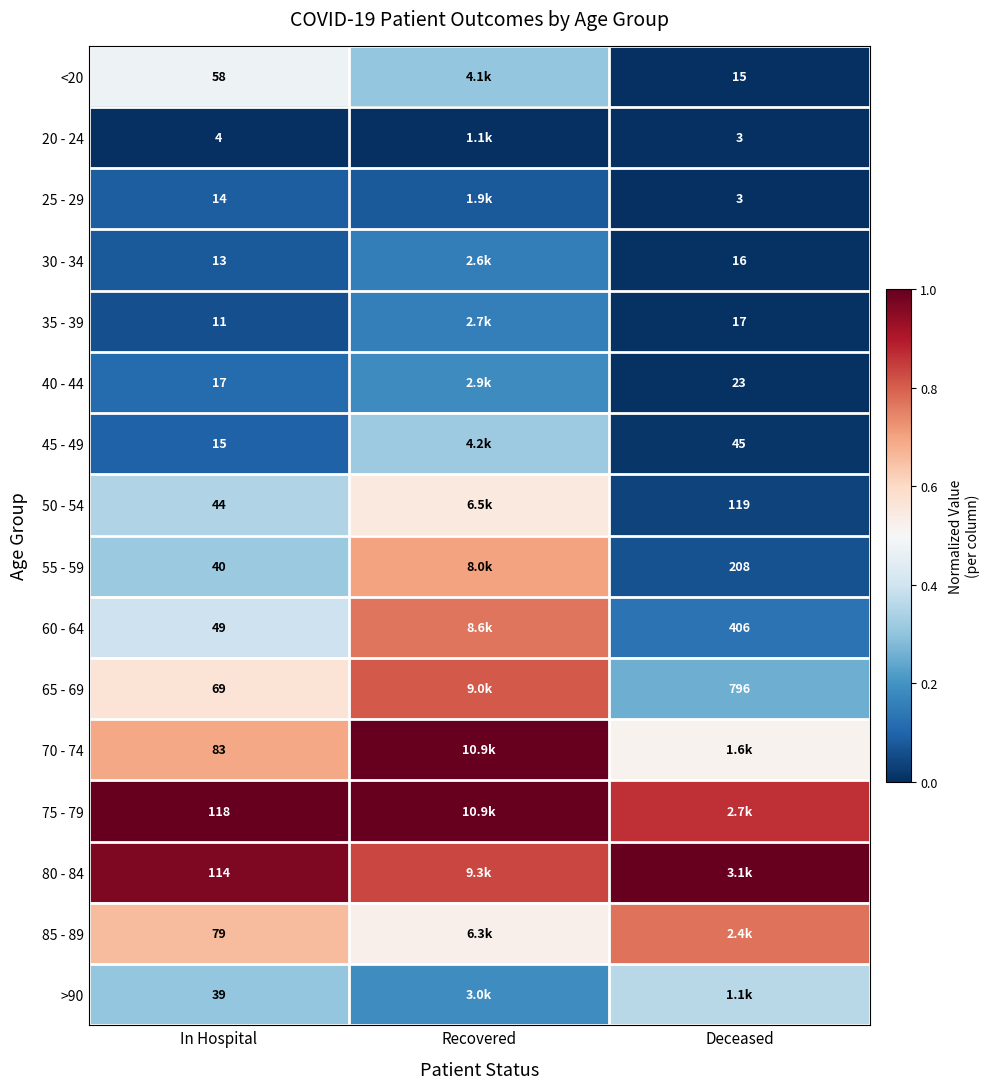

Which label corresponds to the largest value in the chart?

In Hospital